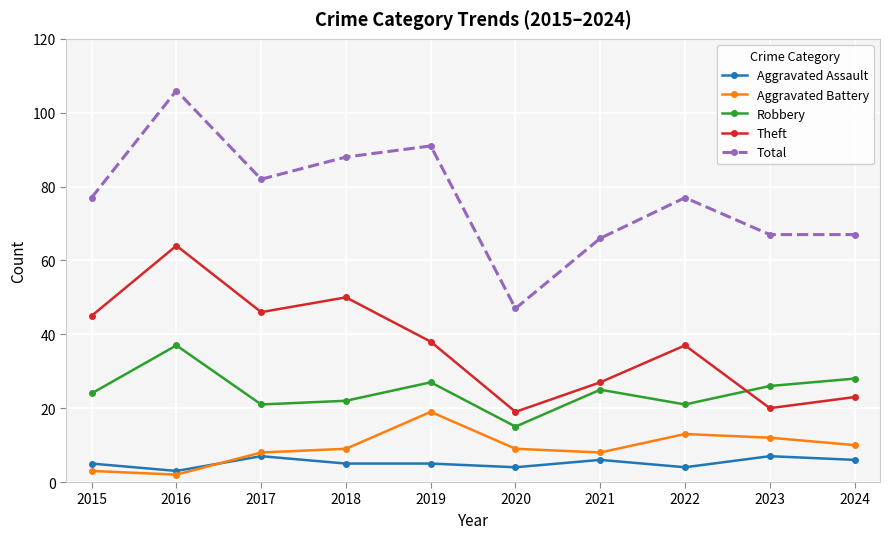

The value of Aggravated Battery at 2017 is 4. True or false?

False